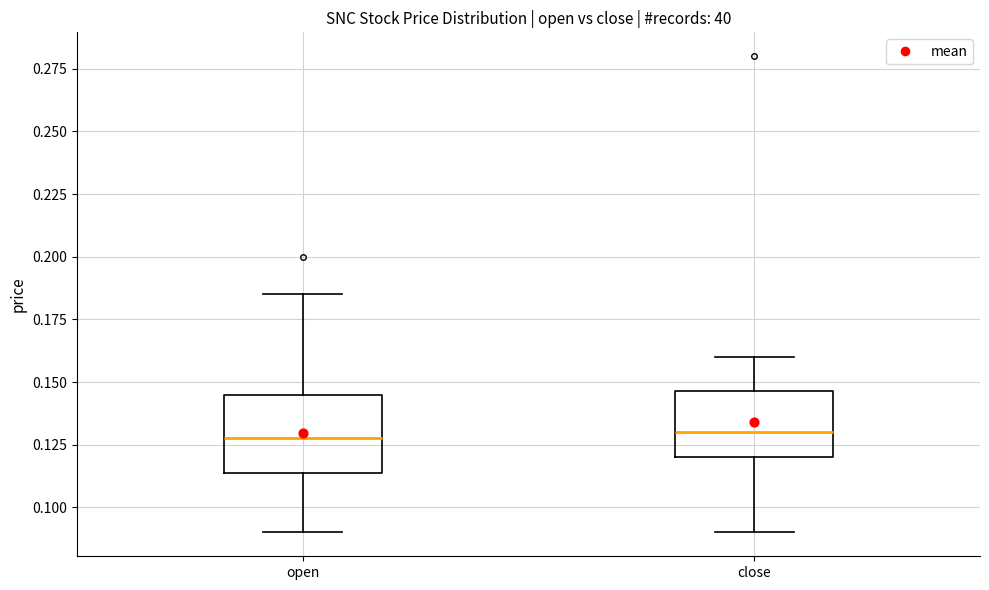

Reading left to right, read every box against the y-axis: the position of its median line, the range the box covers, and the ends of its whiskers. The values are not printed on the chart, so give them approximately, as read against the axis.

open: median 0.130, box 0.115 to 0.145, whiskers 0.090 to 0.185
close: median 0.130, box 0.120 to 0.145, whiskers 0.090 to 0.160